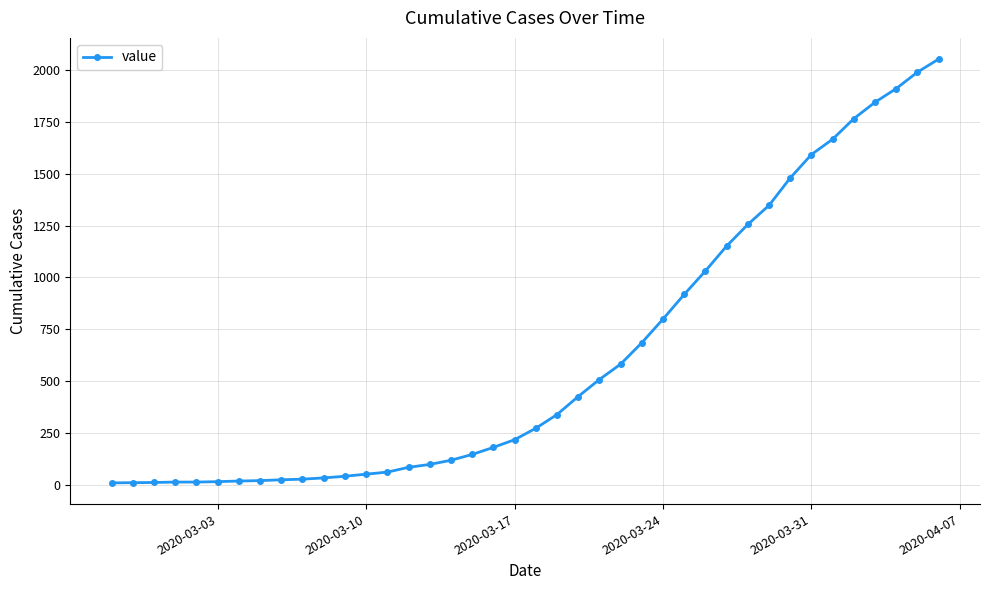

Is this an area chart (filled region under the line)?

No